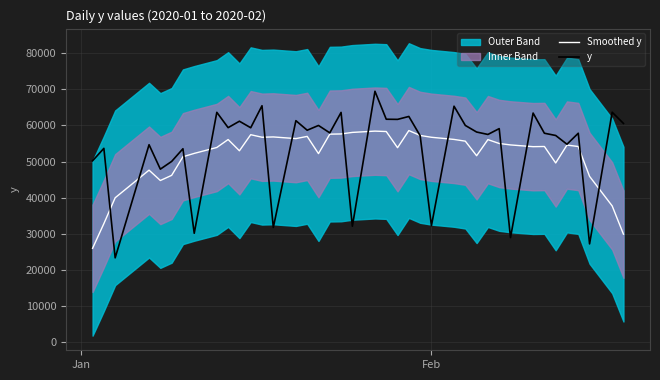

Reading right to left, what are all the values shown in this chart?

Smoothed y: 29898.4	37727.1	45902.3	54166.4	54575.9	49617.9	54177.0	54129.0	54611.9	55009.1	56078.3	51621.9	55652.7	56133.7	56729.9	57236.3	58587.7	53839.9	58321.7	58433.1	58077.1	57648.0	57591.4	52204.0	56969.9	56363.6	56824.1	56737.7	57445.9	52991.9	56105.7	53903.1	52265.1	51335.4	46185.0	44759.7	47626.3	39976.0	32827.3	25984.1
y: 60568.0	63662.0	27212.0	57847.0	54801.0	57226.0	57849.0	63434.0	28956.0	59126.0	57511.0	58181.0	60007.0	65333.0	32239.0	57172.0	62493.0	61684.0	61726.0	69467.0	32098.0	63612.0	57952.0	60001.0	58680.0	61330.0	31755.0	65459.0	59368.0	61176.0	59396.0	63637.0	30152.0	53552.0	50041.0	47902.0	54668.0	23343.0	53660.0	50218.0